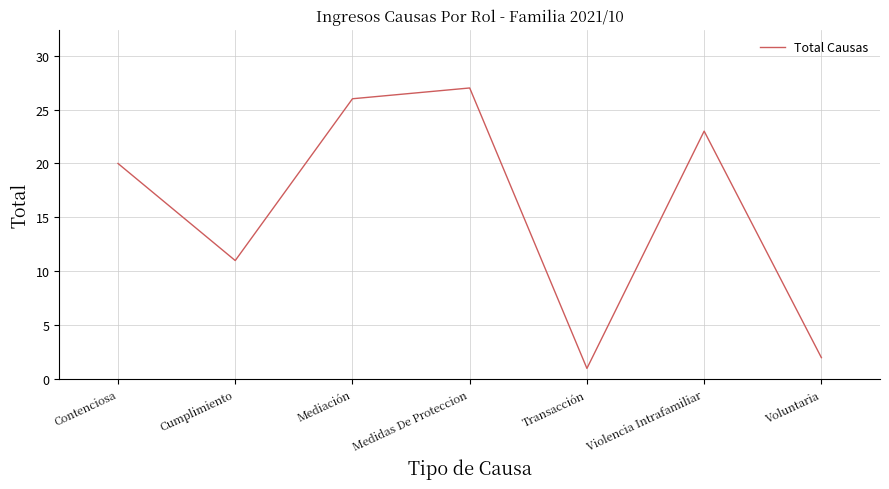

Where is the first local maximum?

Medidas De Proteccion